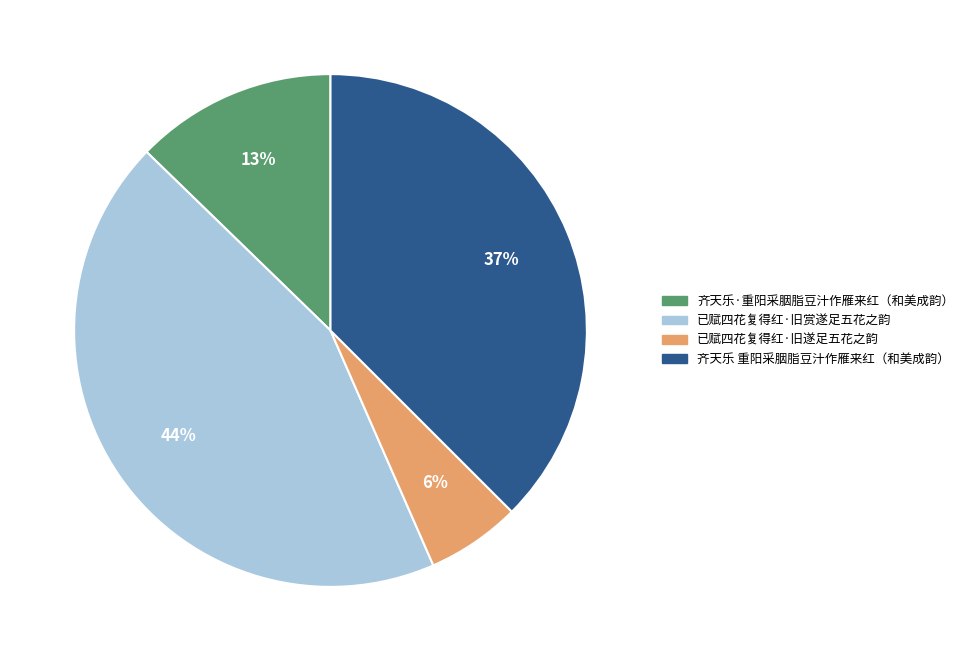

To the nearest percent, what percentage of the pie is 已赋四花复得红·旧遂足五花之韵?

6%